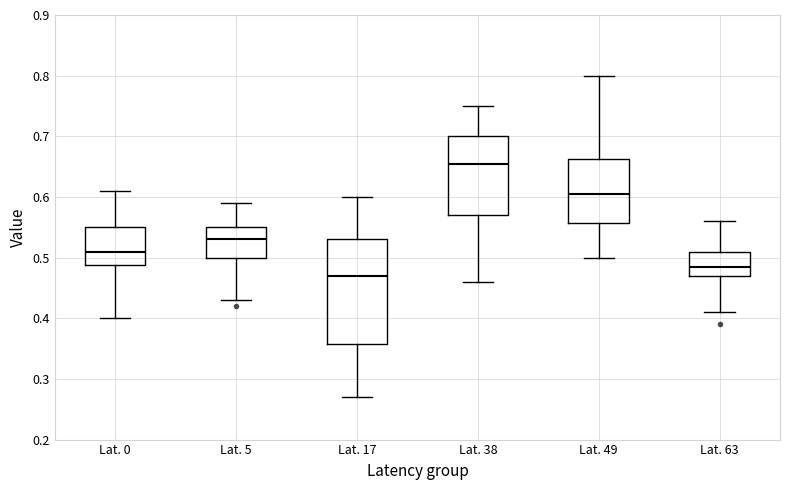

Reading left to right, transcribe this box plot: for each box, give where its median line is, the range the box spans, and where its two whiskers end, as read against the y-axis. The values are not printed on the chart, so give them approximately, as read against the axis.

Lat. 0: median 0.51, box 0.49 to 0.55, whiskers 0.40 to 0.61
Lat. 5: median 0.53, box 0.50 to 0.55, whiskers 0.43 to 0.59
Lat. 17: median 0.47, box 0.36 to 0.53, whiskers 0.27 to 0.60
Lat. 38: median 0.66, box 0.57 to 0.70, whiskers 0.46 to 0.75
Lat. 49: median 0.61, box 0.56 to 0.66, whiskers 0.50 to 0.80
Lat. 63: median 0.49, box 0.47 to 0.51, whiskers 0.41 to 0.56